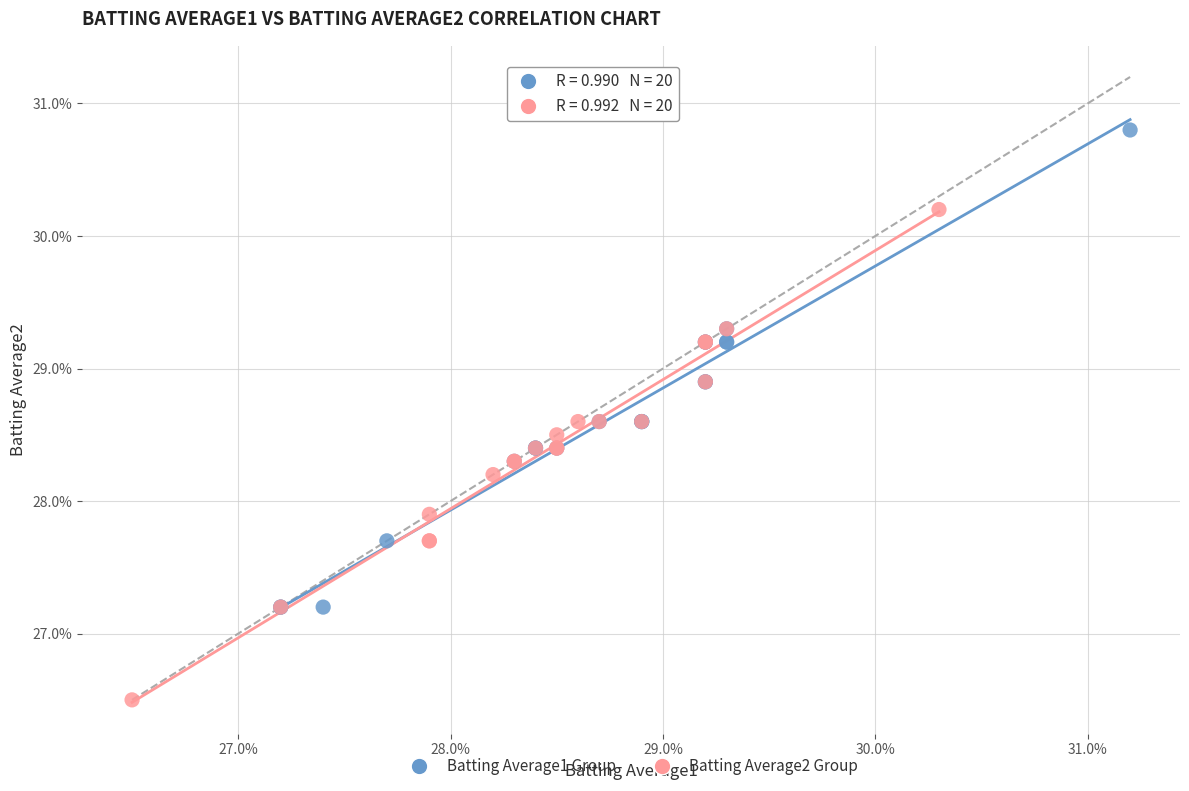

Which series has the widest spread of Y values?

Batting Average2 Group